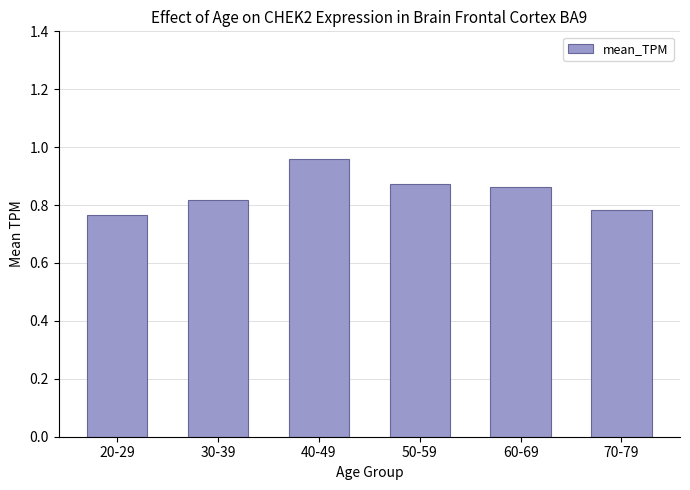

What is the label of the 1st bar from the left?

20-29